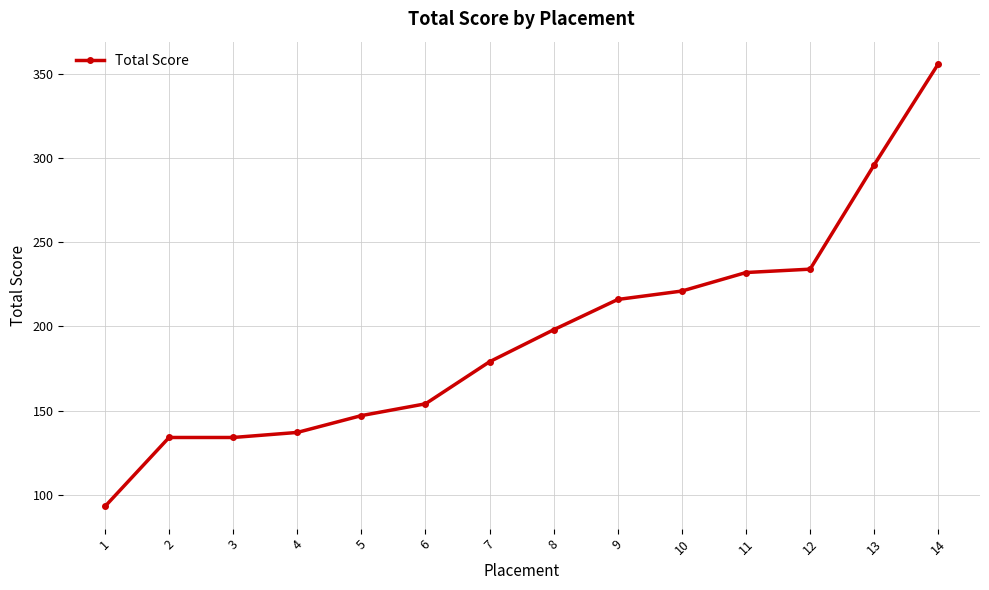

Approximately how many times larger is the value at 6 compared to 4?

1.1